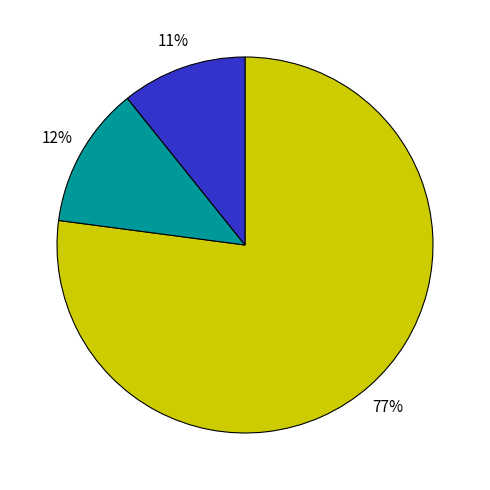

Is there a majority slice in this chart?

Yes